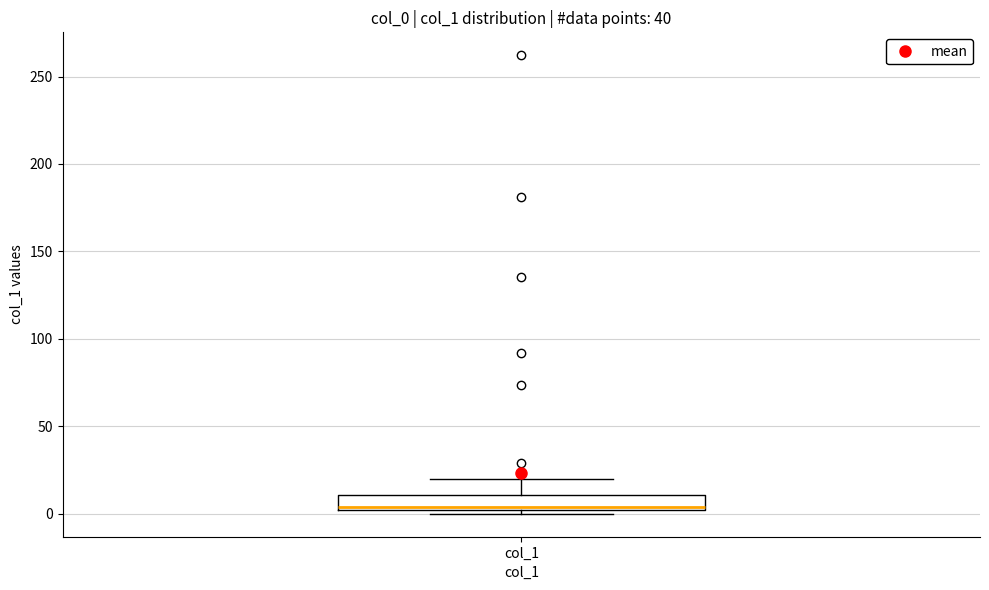

Transcribe this box plot: give where the median line is, the range the box spans, and where the two whiskers end, as read against the y-axis. The values are not printed on the chart, so give them approximately, as read against the axis.

median 5, box 0 to 10, whiskers 0 (just below the box's lower edge) to 20